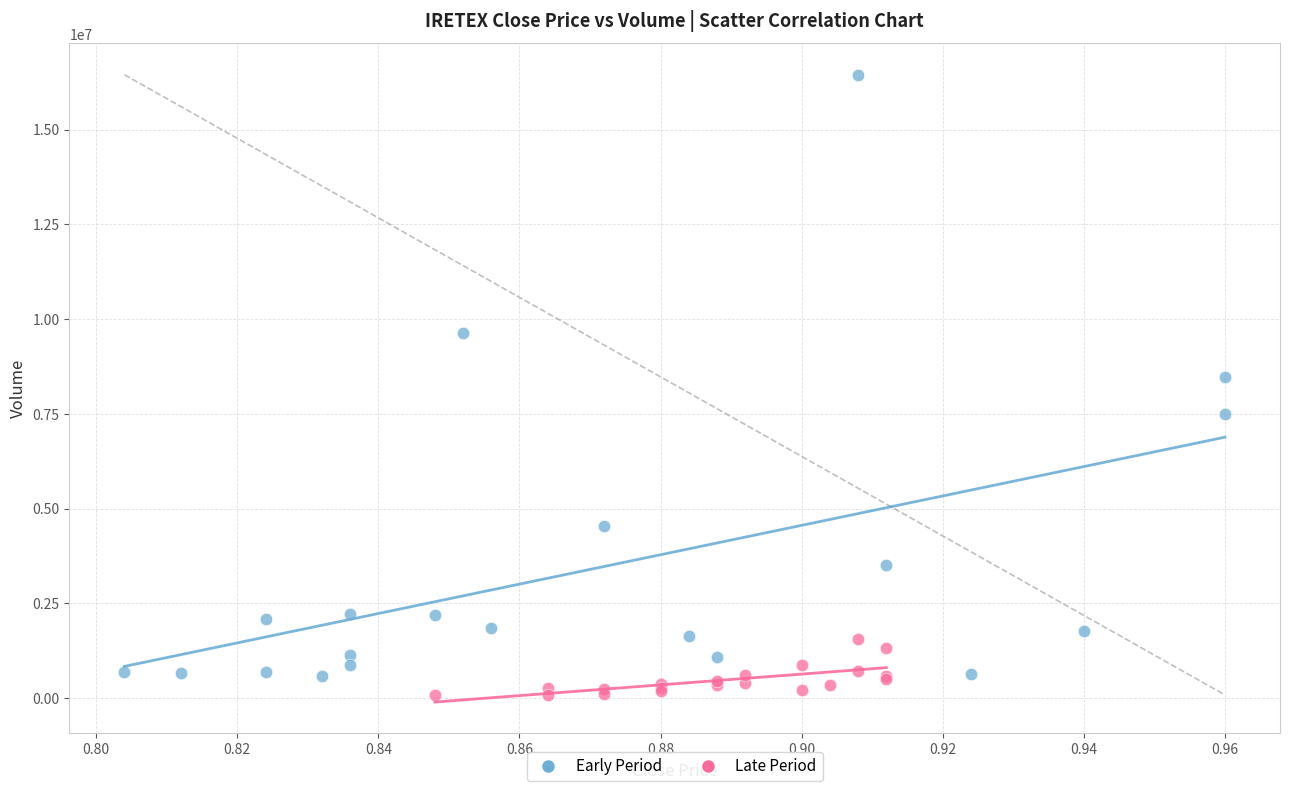

Which series reaches the minimum Y coordinate?

Late Period